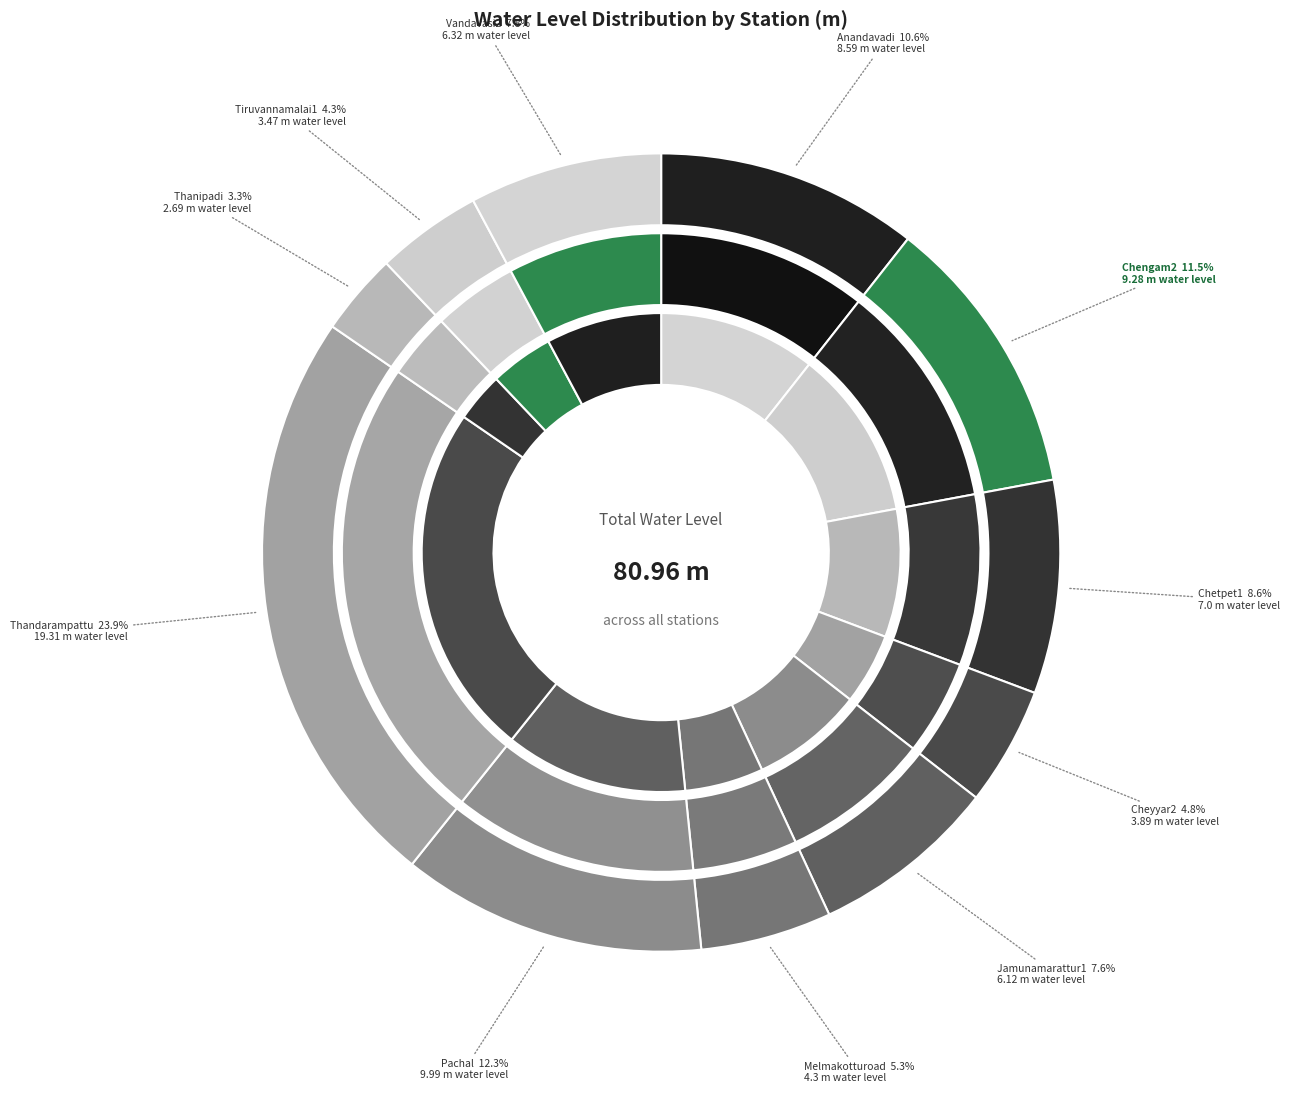

Rank the categories by value from highest to lowest.

Thandarampattu, Pachal, Chengam2, Anandavadi, Chetpet1, Vandavasi2, Jamunamarattur1, Melmakotturoad, Cheyyar2, Tiruvannamalai1, Thanipadi